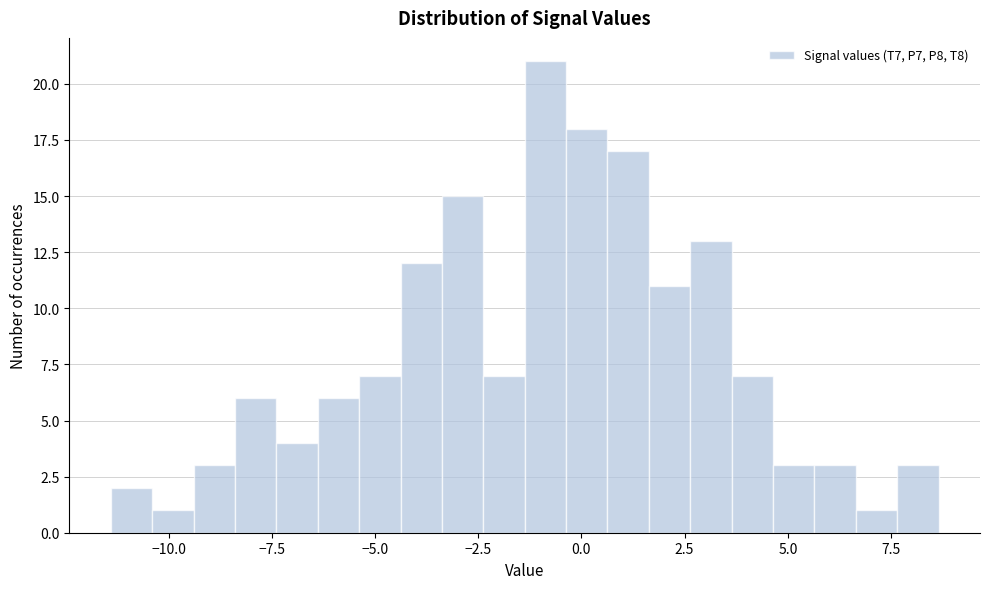

Read against the x-axis, roughly where is the centre of the tallest bar?

-1.0